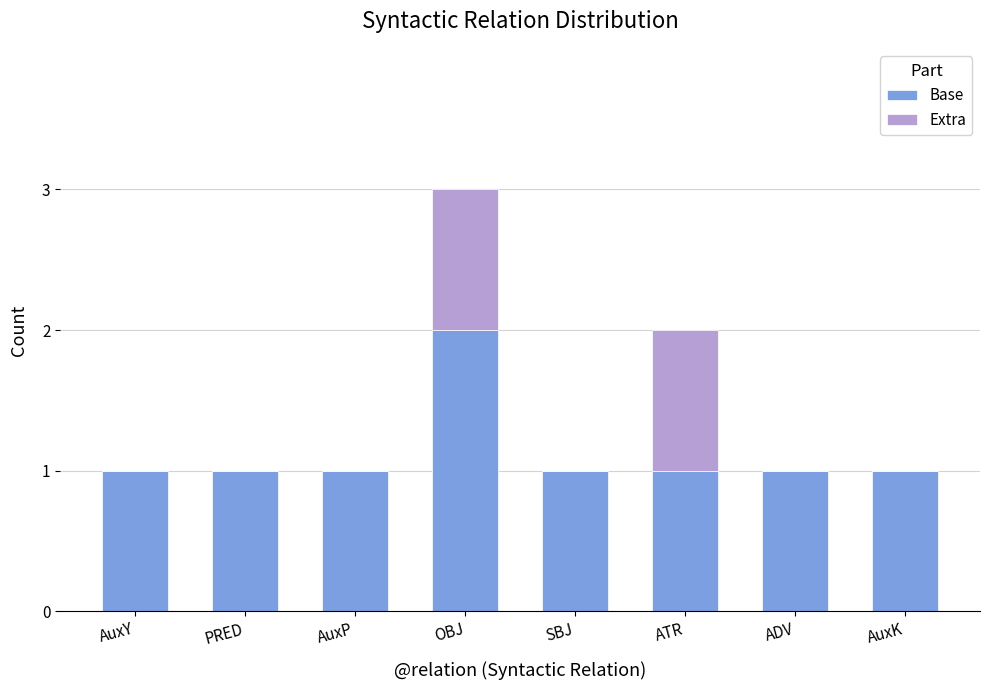

What is the total value across all series at SBJ?

1